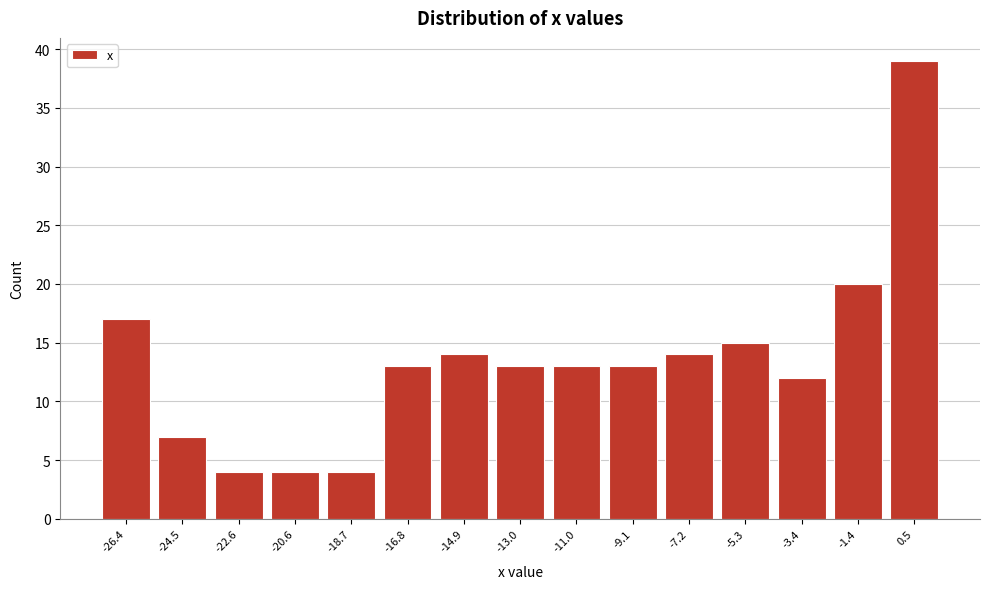

Reading left to right, what are all the values shown in this chart?

-26.4=17	-24.5=7	-22.6=4	-20.6=4	-18.7=4	-16.8=13	-14.9=14	-13.0=13	-11.0=13	-9.1=13	-7.2=14	-5.3=15	-3.4=12	-1.4=20	0.5=39